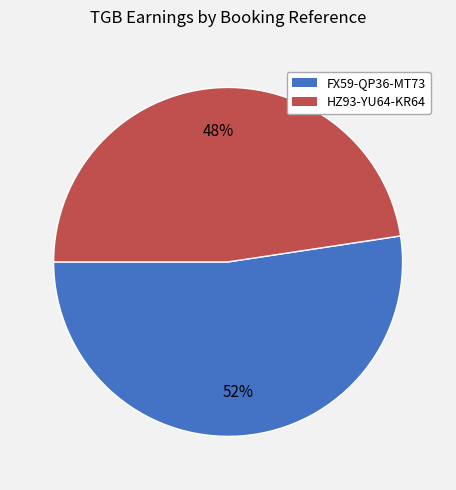

Rank the categories by value from lowest to highest.

HZ93-YU64-KR64, FX59-QP36-MT73